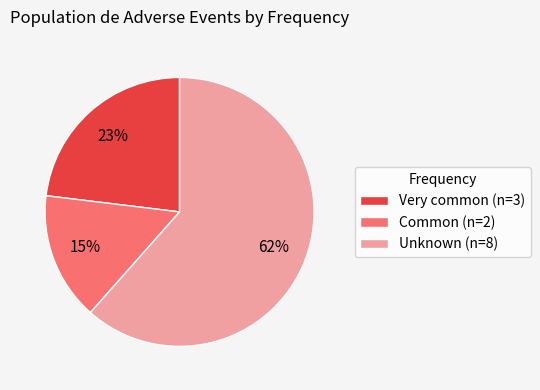

Combined, do Common (n=2) and Unknown (n=8) account for over 50%?

Yes